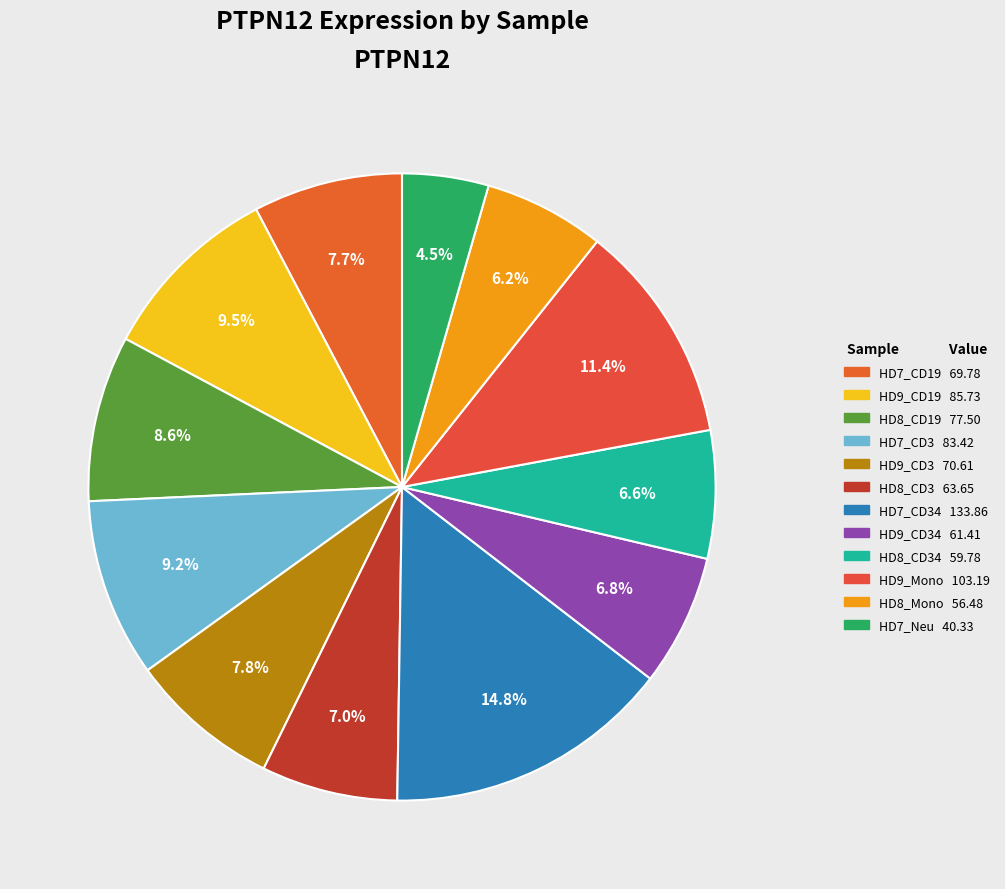

What is the smallest slice in the pie chart?

HD7_Neu